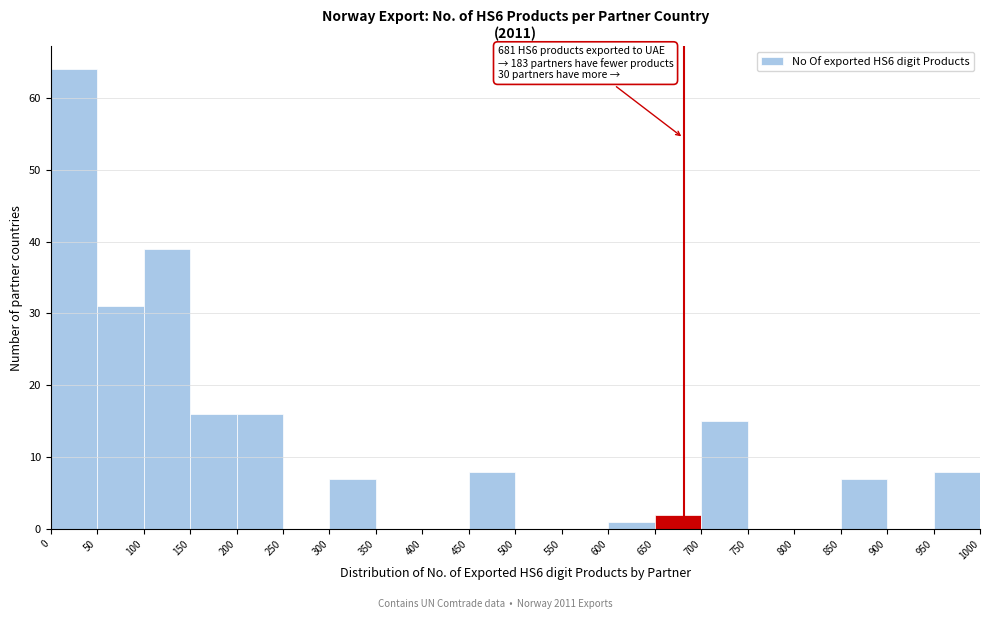

Which range on the x-axis has the tallest bar?

0 to 50